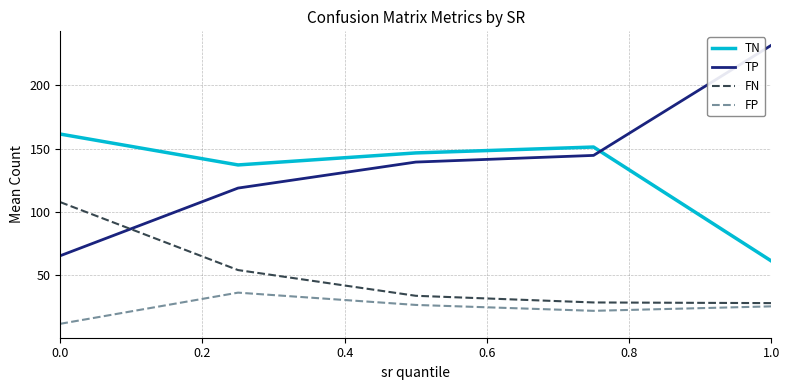

Rank the series by their maximum value, from lowest to highest.

FP, FN, TN, TP